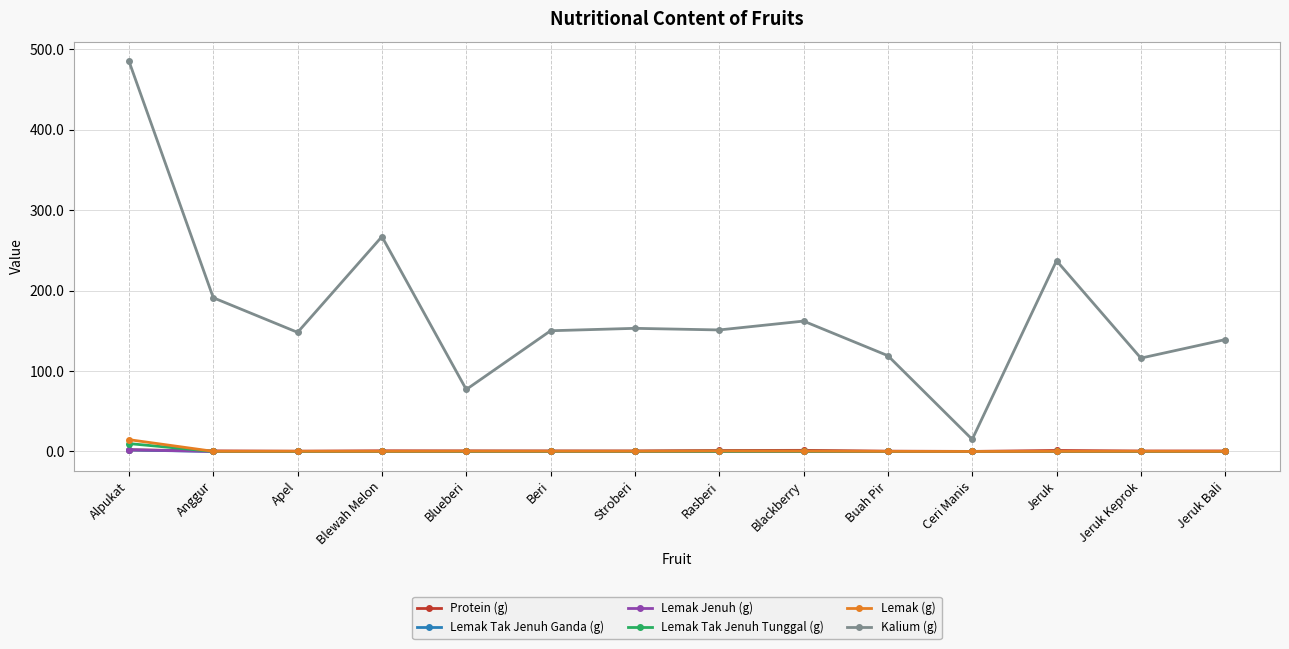

At which category is the sum across all series the highest?

Alpukat